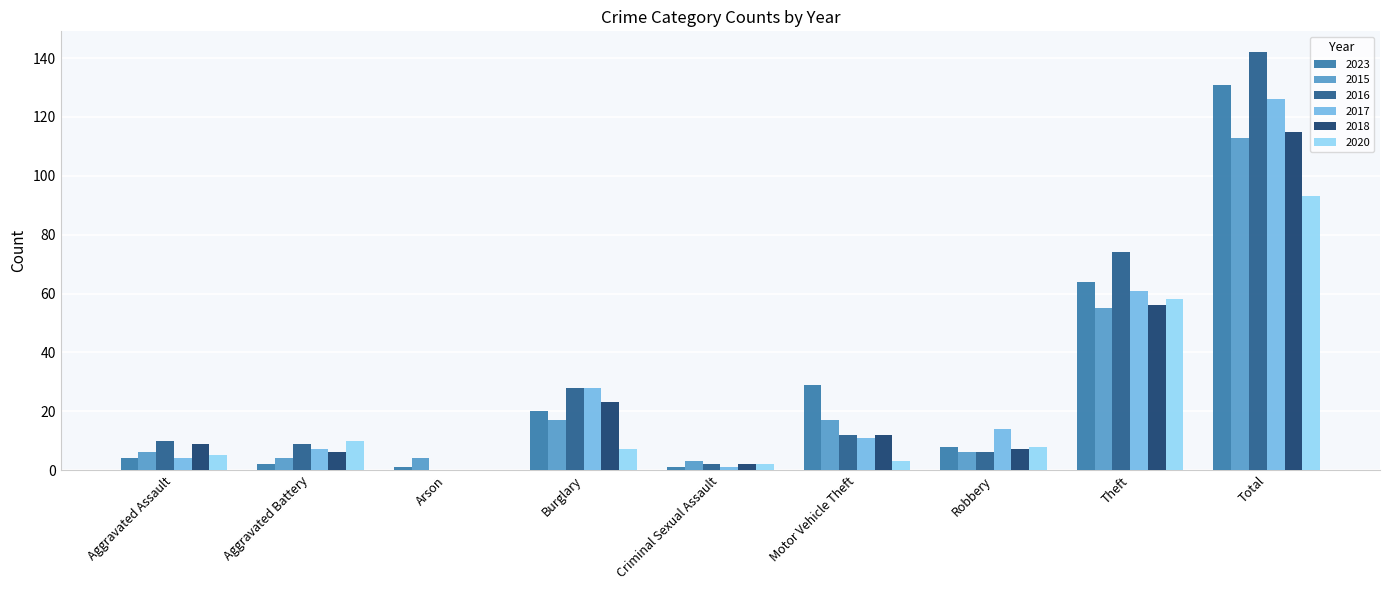

Between Aggravated Assault and Theft, which series saw the biggest shift?

2016